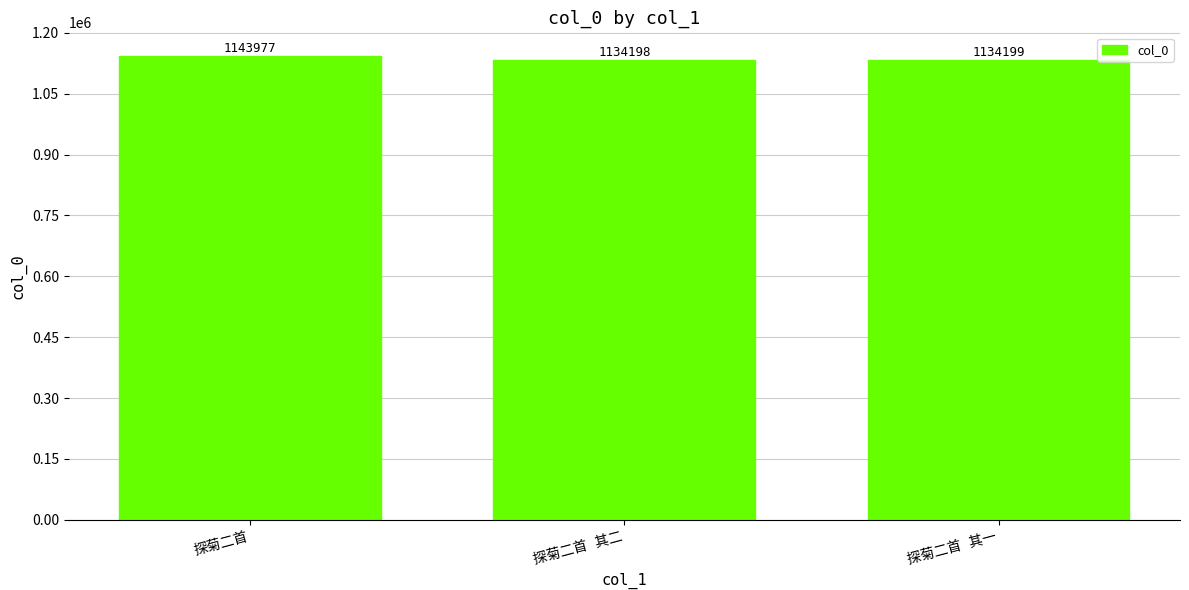

What is the minimum value shown in the chart?

1134198